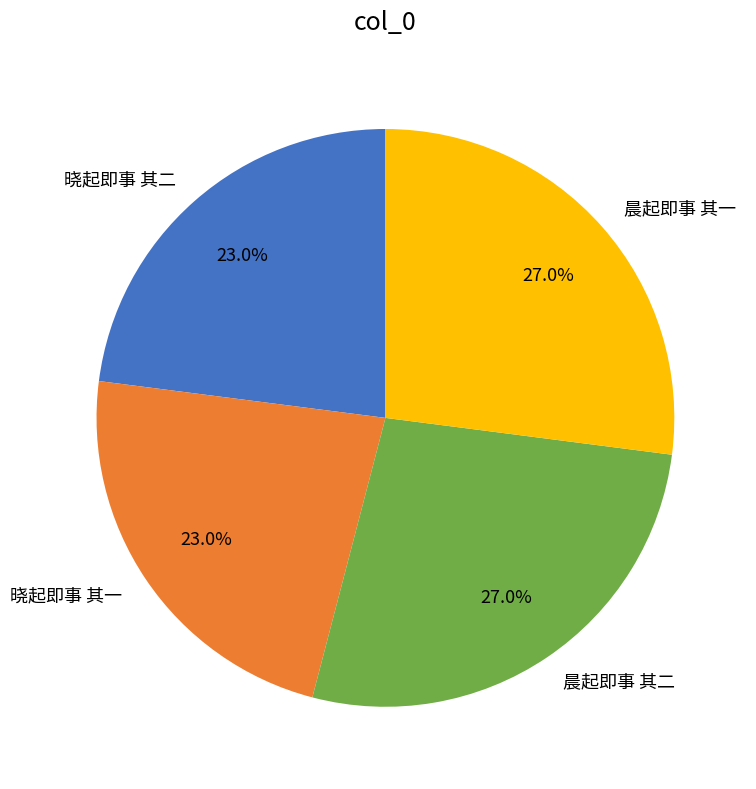

How many segments does this pie chart have?

4